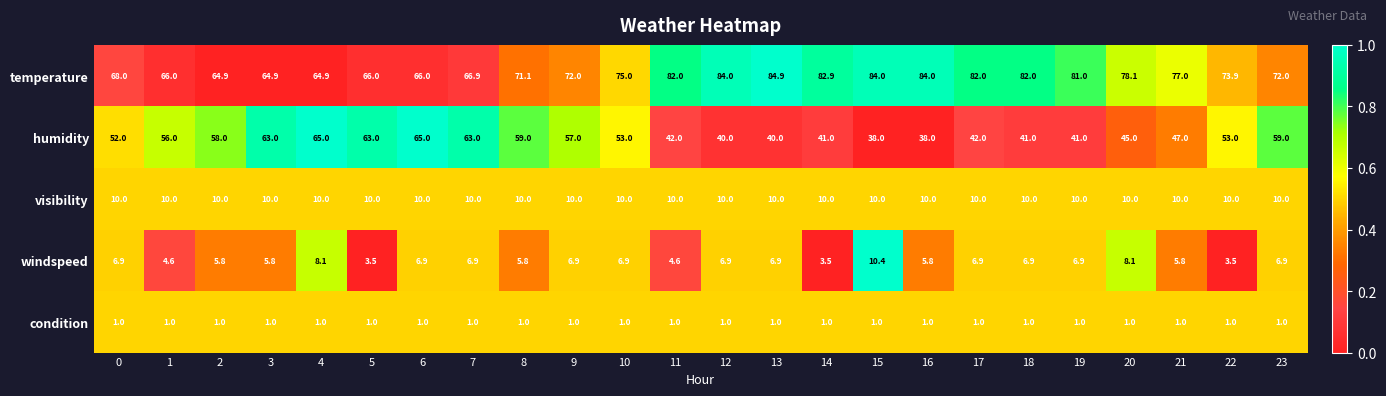

What is the spread (max minus min) of values at 9?

71.0